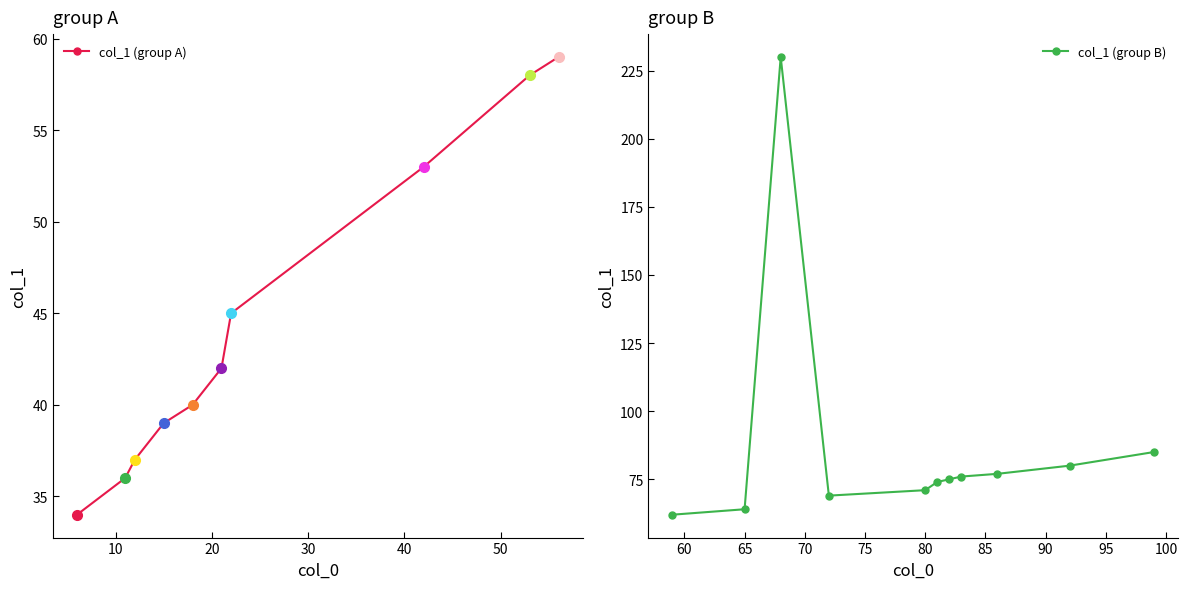

What is the highest value of the col_1 (group A) series?

59